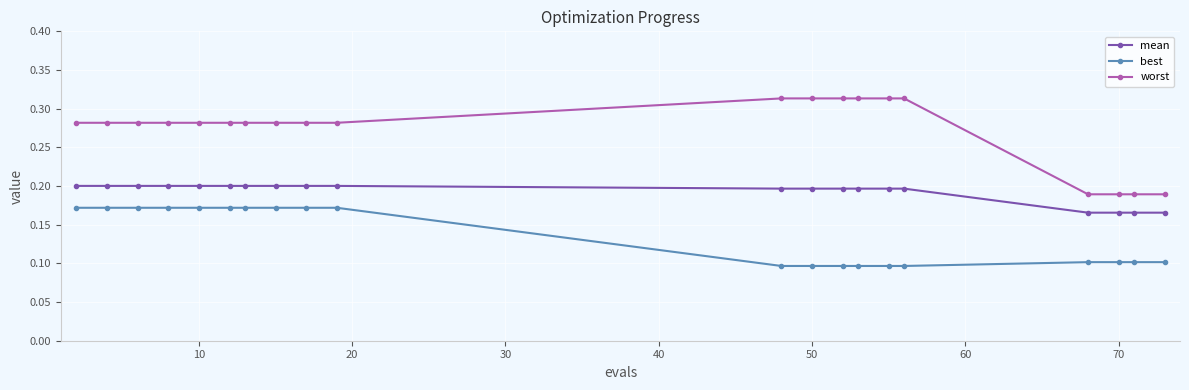

Does the chart display data point markers on the line(s)?

Yes